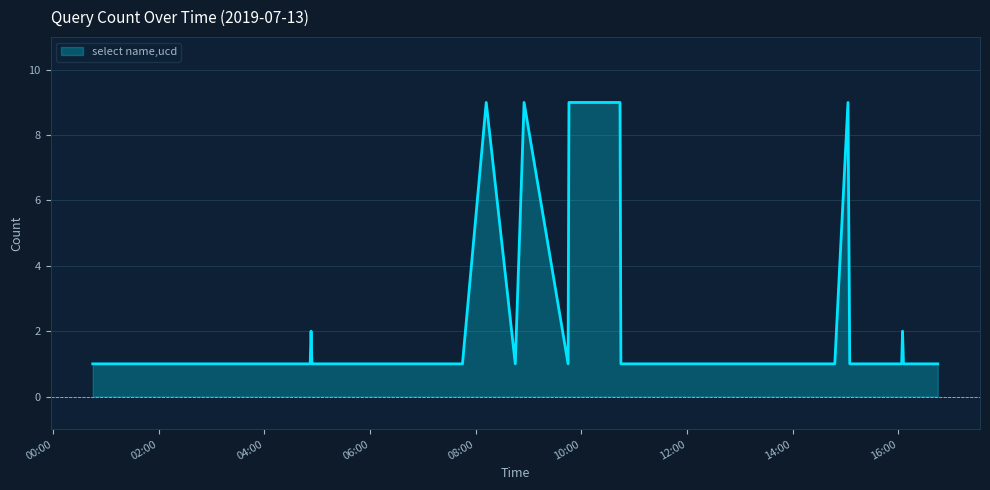

How many lines are shown in the chart?

1